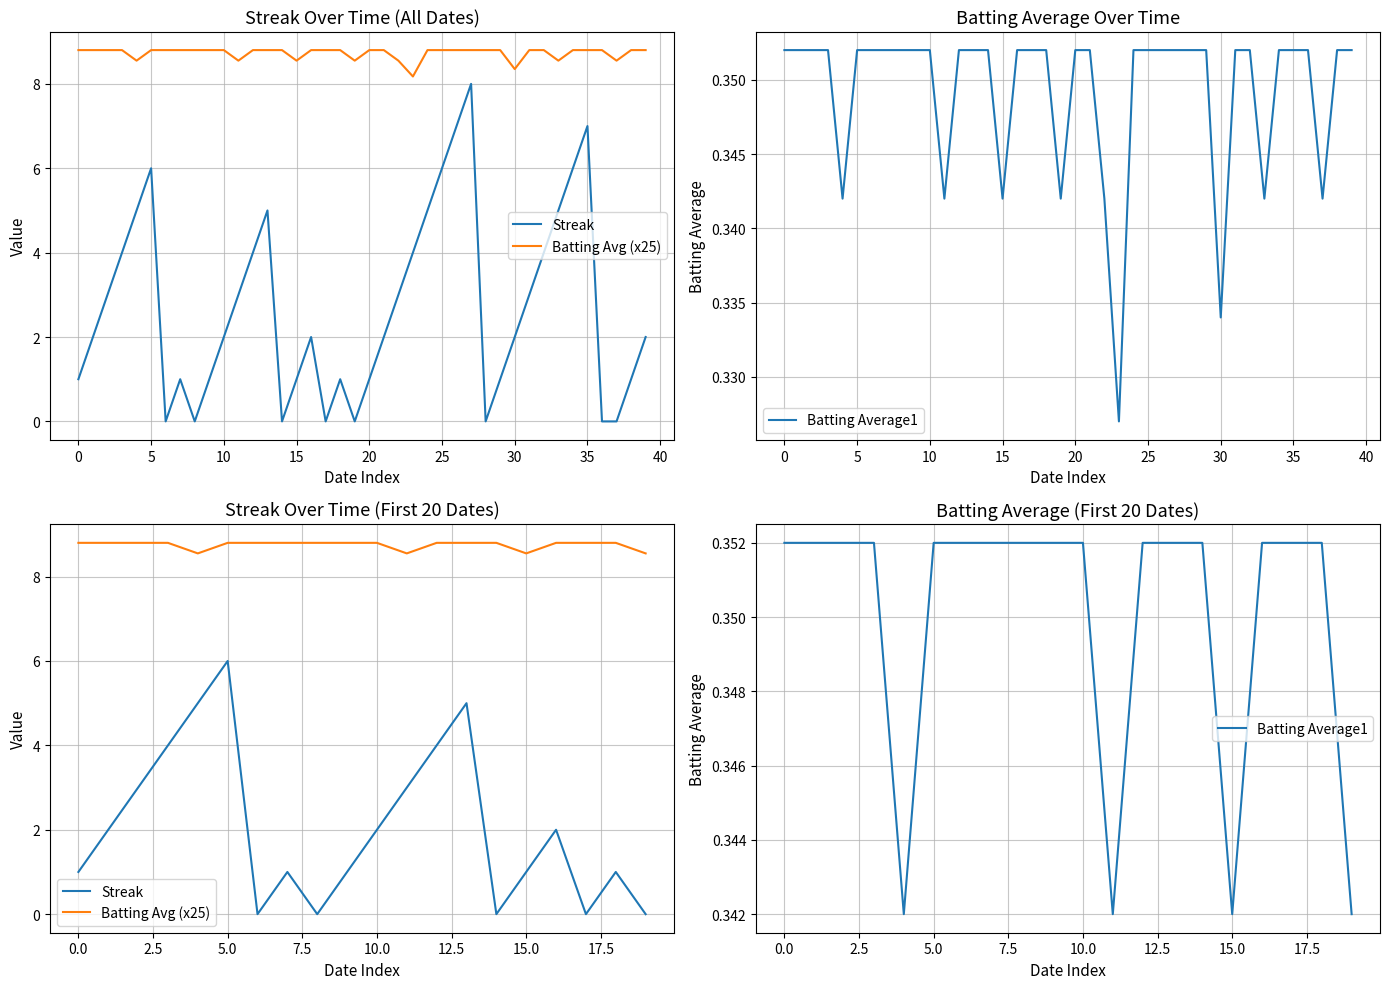

How many positive values does the Streak series have?

15